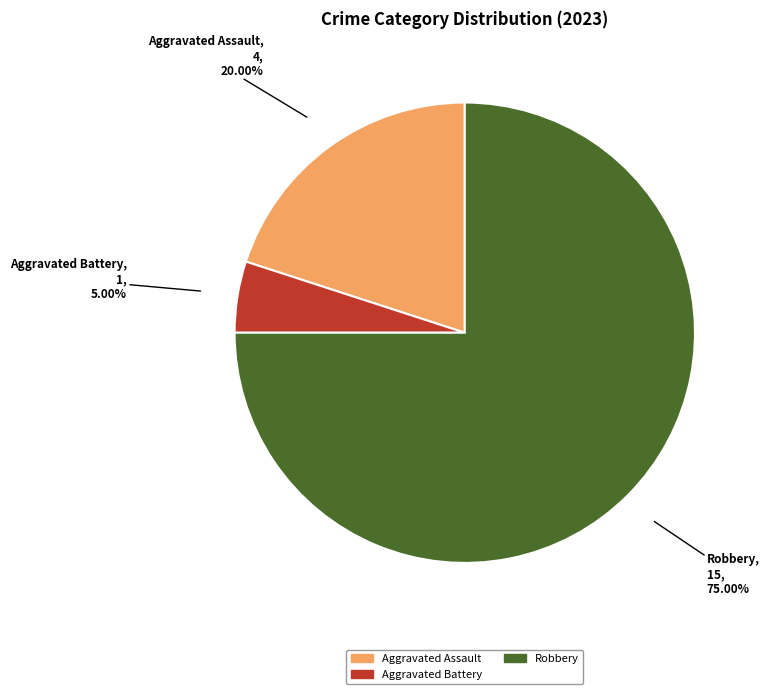

Is there any slice that represents more than half of the pie?

Yes